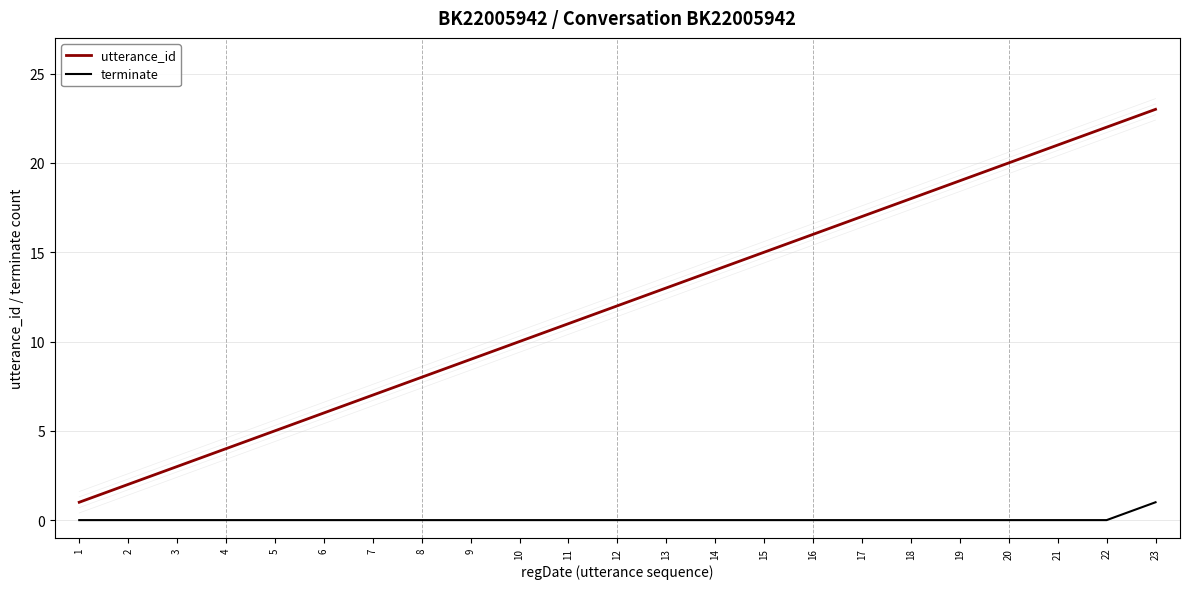

True or false: utterance_id and terminate cross at least once.

False